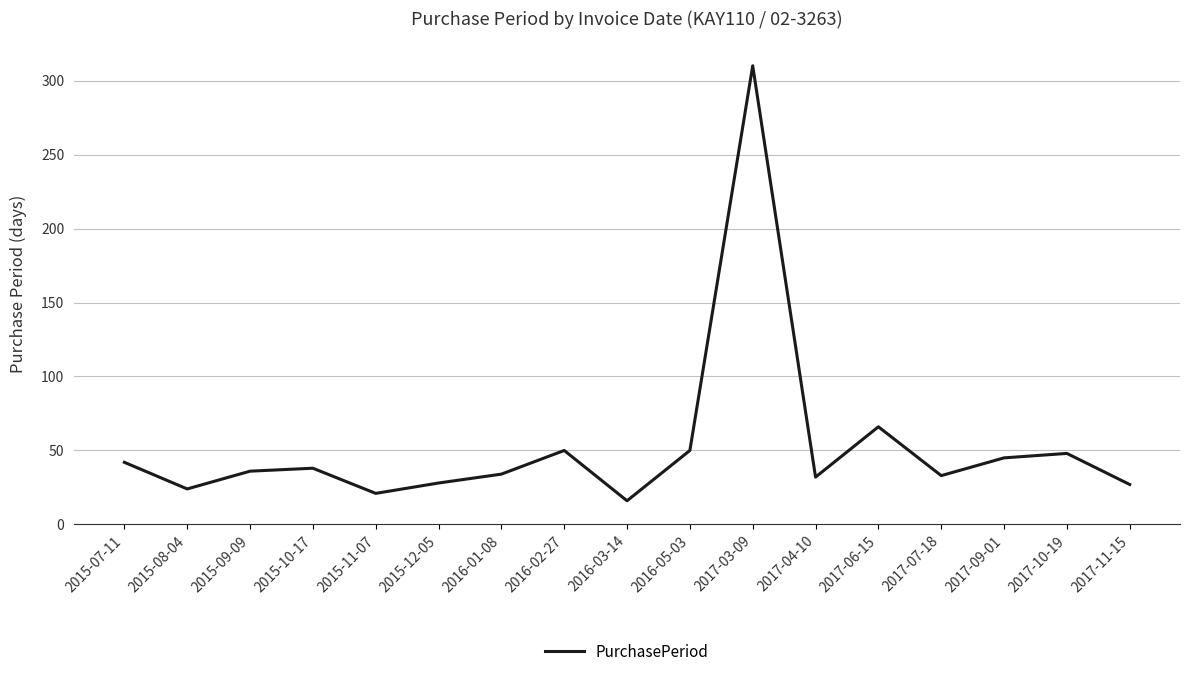

What is the sum of all values?

900